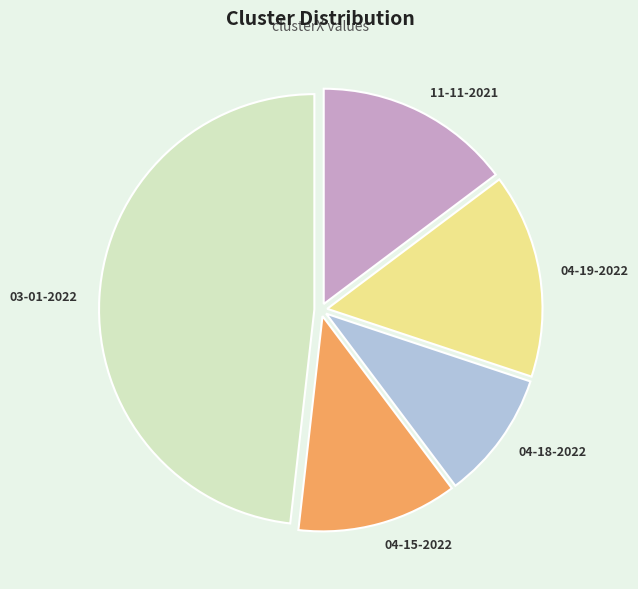

Does any single category account for the majority?

No